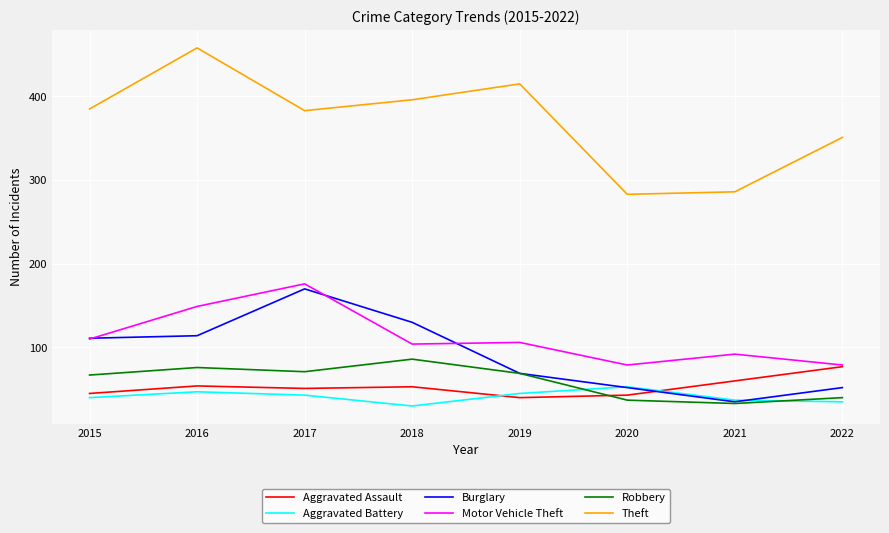

What are all the series names shown in the legend?

Aggravated Assault, Aggravated Battery, Burglary, Motor Vehicle Theft, Robbery, Theft